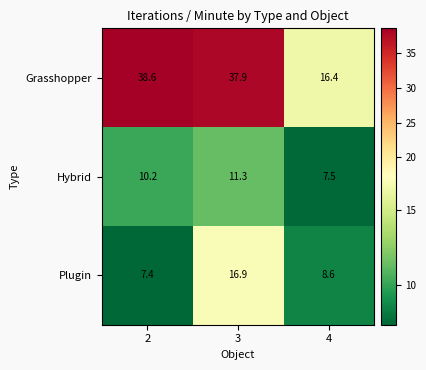

At how many categories does at least one series exceed 33?

2